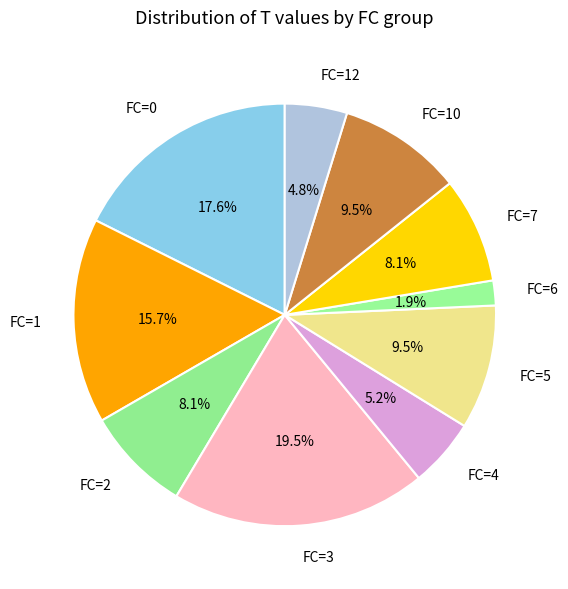

To the nearest percent, what is the difference between the largest and smallest slice percentages?

18%